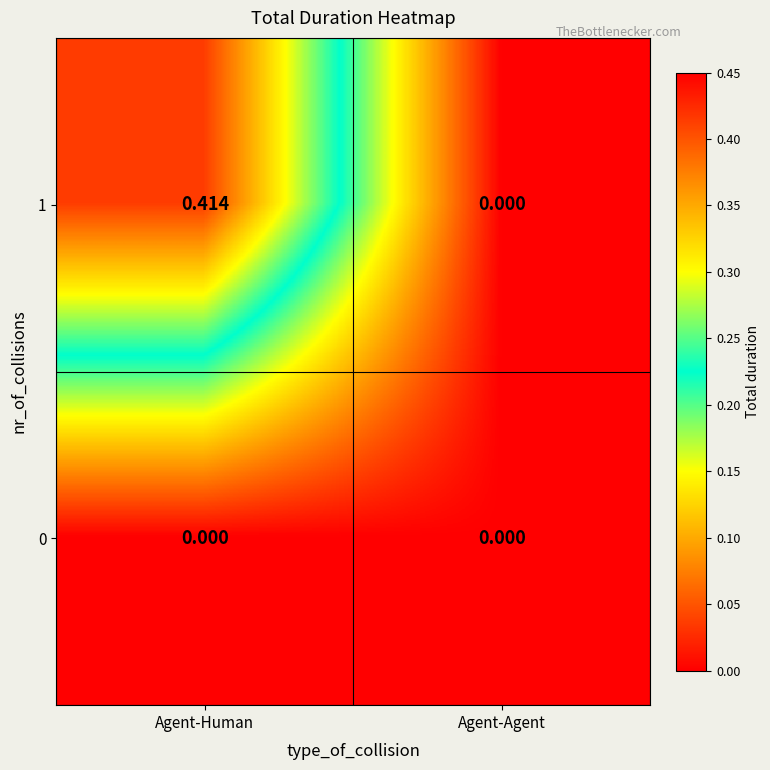

Is the value of 1 at Agent-Human greater than the value of 0 at Agent-Human?

Yes